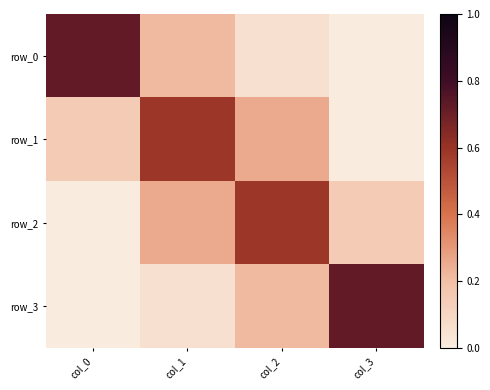

At col_0, list the series in order from smallest to largest.

row_2, row_3, row_1, row_0